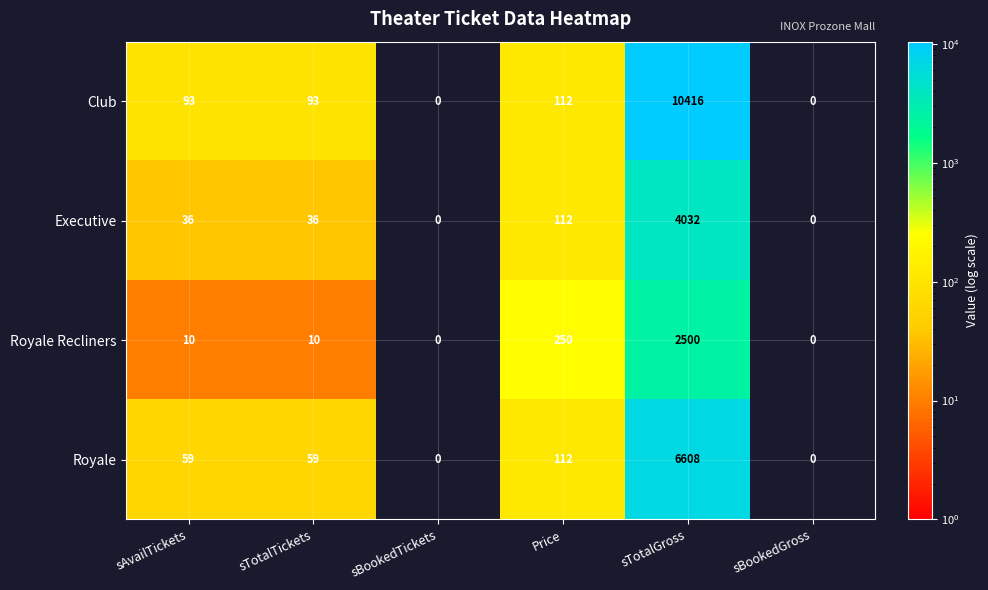

Reading left to right, what are all the values shown in this chart?

Club: 93	93	0	112	10416	0
Executive: 36	36	0	112	4032	0
Royale Recliners: 10	10	0	250	2500	0
Royale: 59	59	0	112	6608	0